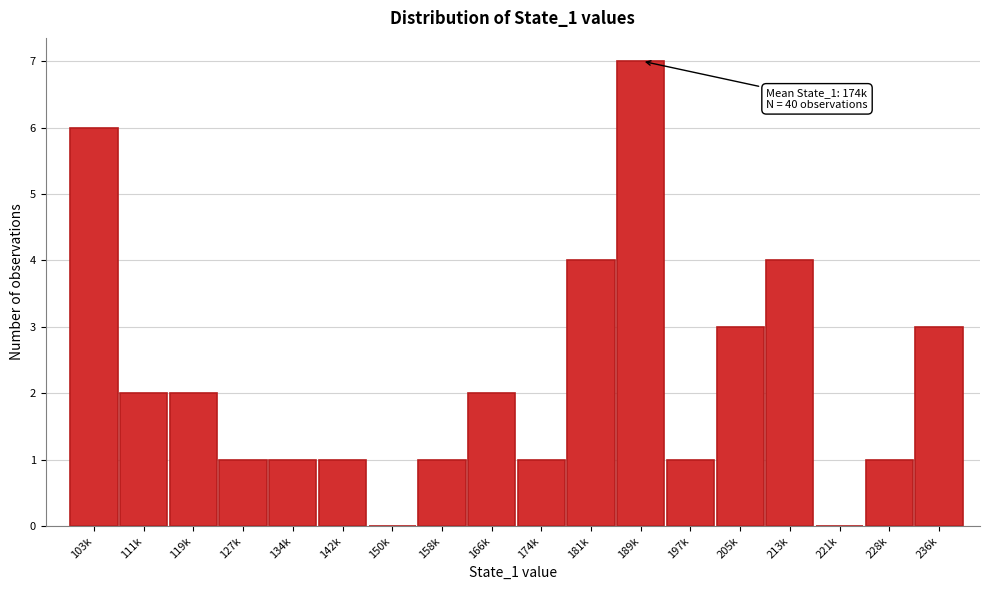

Reading left to right, transcribe all the data shown in this chart.

103k=6	111k=2	119k=2	127k=1	134k=1	142k=1	150k=0	158k=1	166k=2	174k=1	181k=4	189k=7	197k=1	205k=3	213k=4	221k=0	228k=1	236k=3